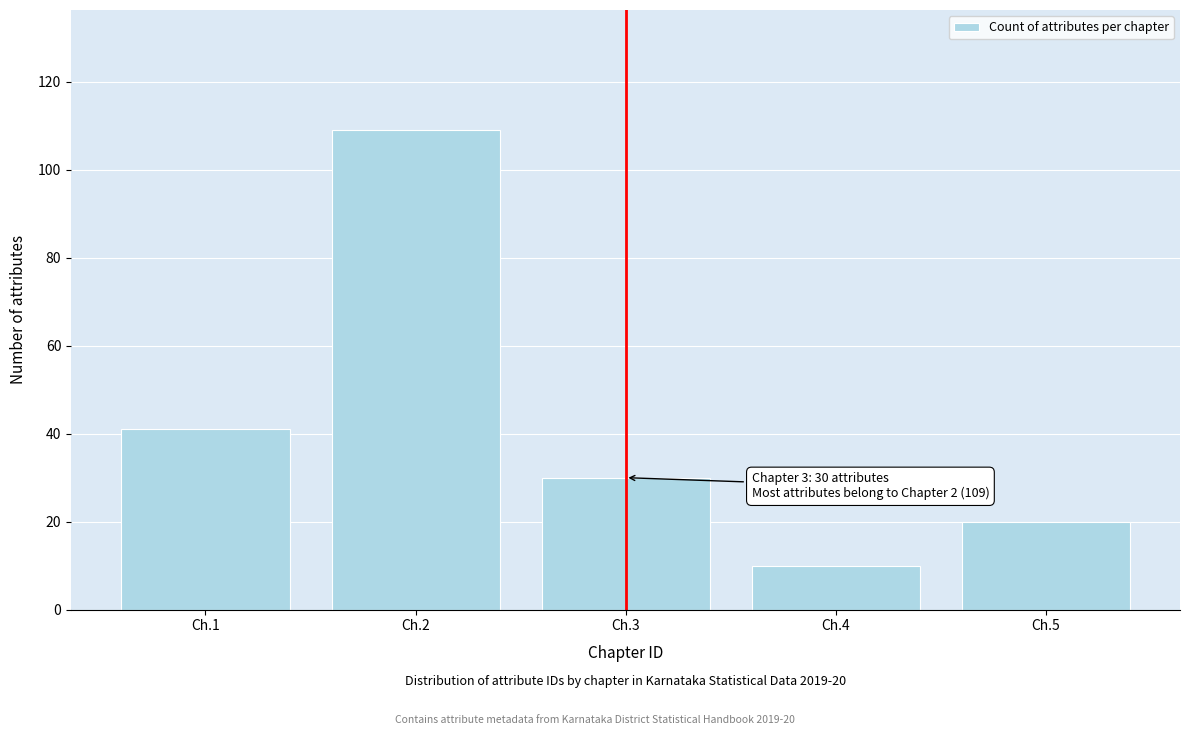

Reading left to right, extract all data points from this chart.

Ch.1=41	Ch.2=109	Ch.3=30	Ch.4=10	Ch.5=20